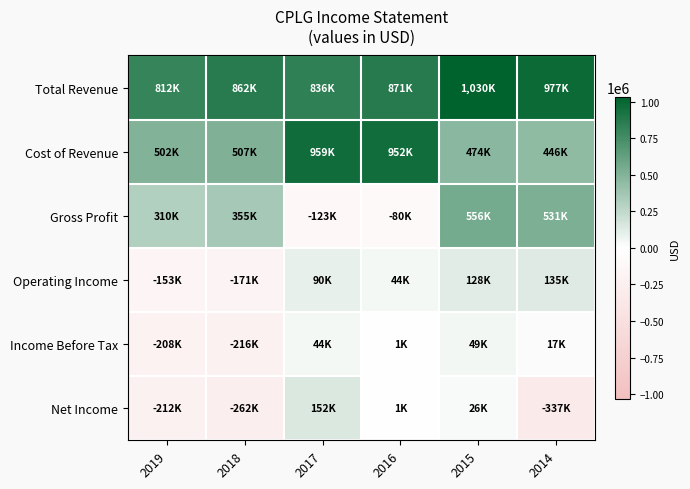

Reading left to right, transcribe all the data shown in this chart.

Total Revenue: 2019=812000	2018=862000	2017=836000	2016=871000	2015=1030000	2014=976900
Cost of Revenue: 2019=502000	2018=507000	2017=959100	2016=951500	2015=473800	2014=446200
Gross Profit: 2019=310000	2018=355000	2017=-123100	2016=-80500	2015=556100	2014=530800
Operating Income: 2019=-153000	2018=-171000	2017=90000	2016=44000	2015=128100	2014=134600
Income Before Tax: 2019=-208000	2018=-216000	2017=44000	2016=1000	2015=49200	2014=17000
Net Income: 2019=-212000	2018=-262000	2017=151800	2016=800	2015=26400	2014=-337300